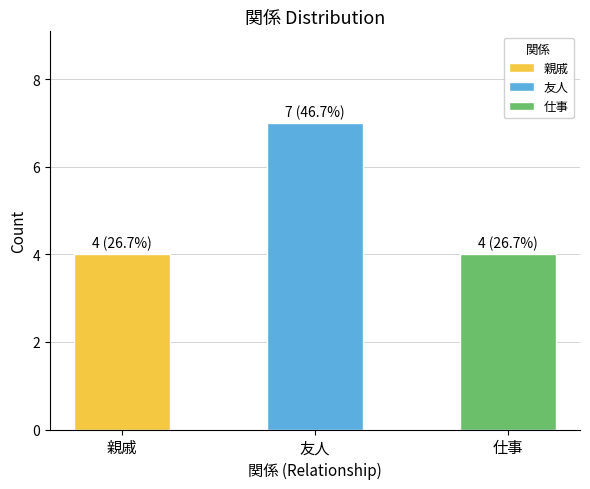

The chart shows a value of 7 at 友人. True or false?

True